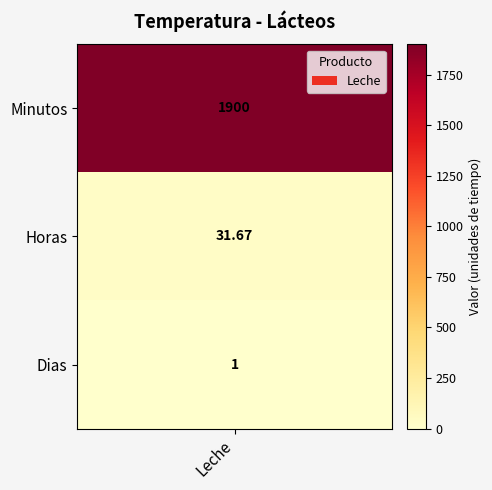

List the labels in order of value, smallest first.

Dias, Horas, Minutos